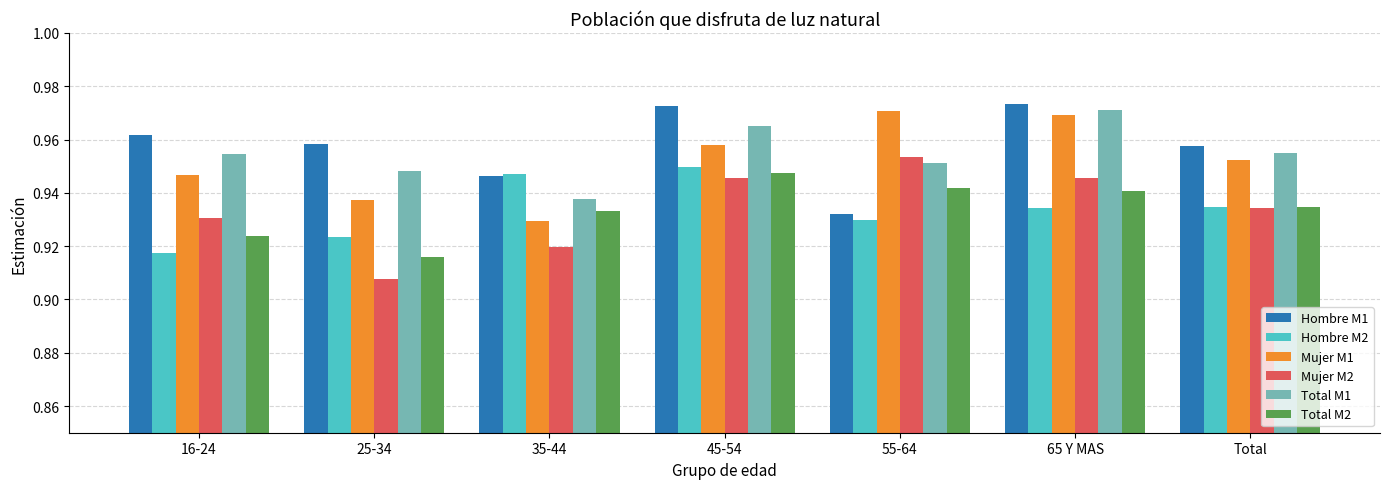

Rank the categories by Total M2 value from lowest to highest.

25-34, 16-24, 35-44, Total, 65 Y MAS, 55-64, 45-54